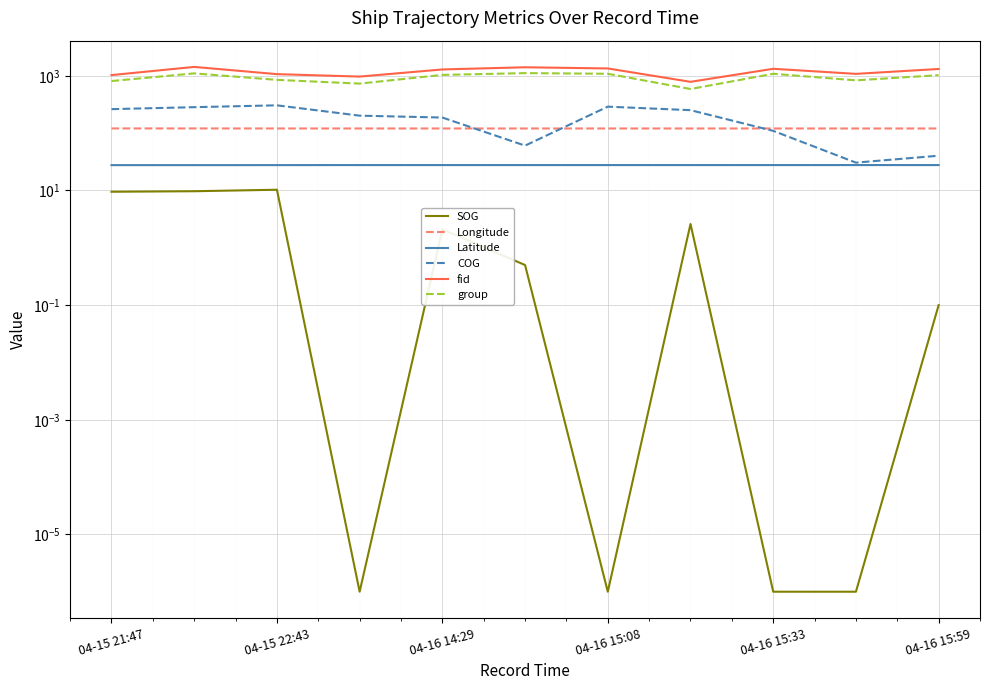

Is the value of group at 04-15 21:47 greater than the value of SOG at 9?

Yes